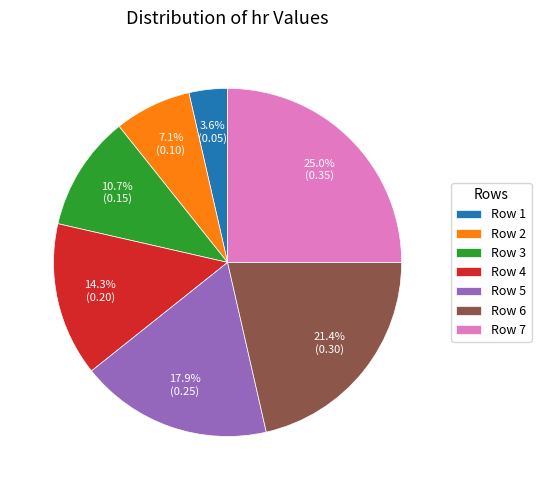

Count the number of slices in the pie.

7